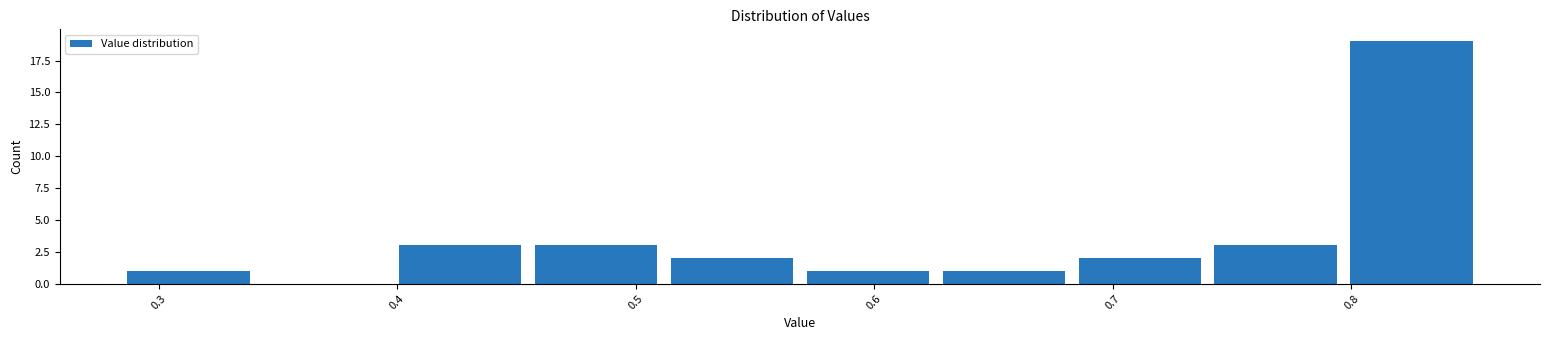

What is the height of the bar covering 0.69 to 0.74 on the x-axis? Neither the bar edges nor the heights are printed on the chart, so give them approximately, as read against the axes.

2